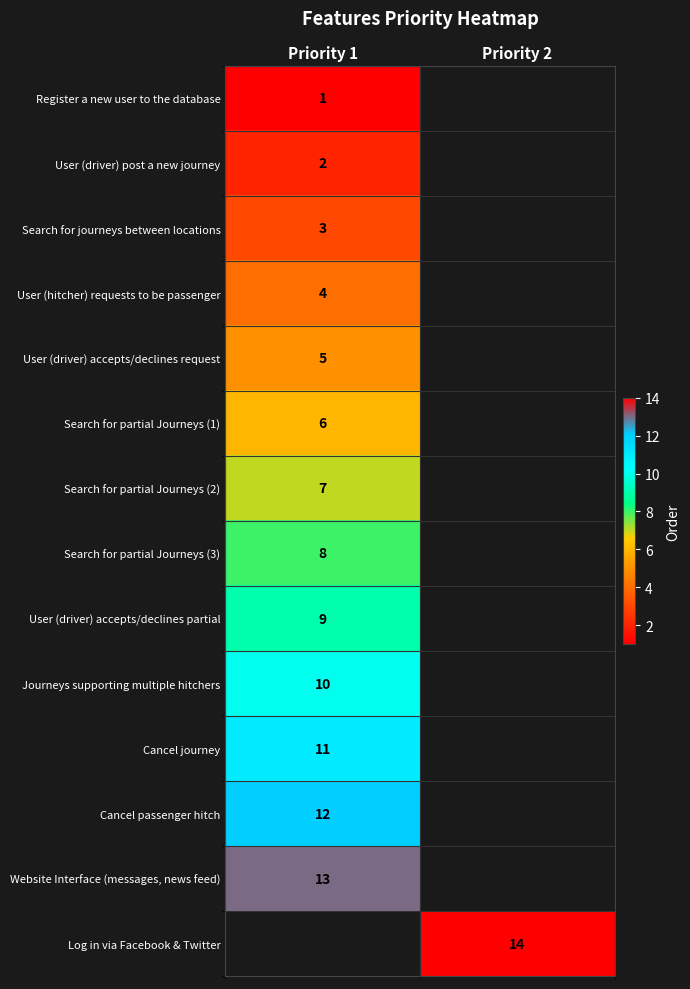

True or false: row_11 has a value of 19.0 at Priority 1.

False